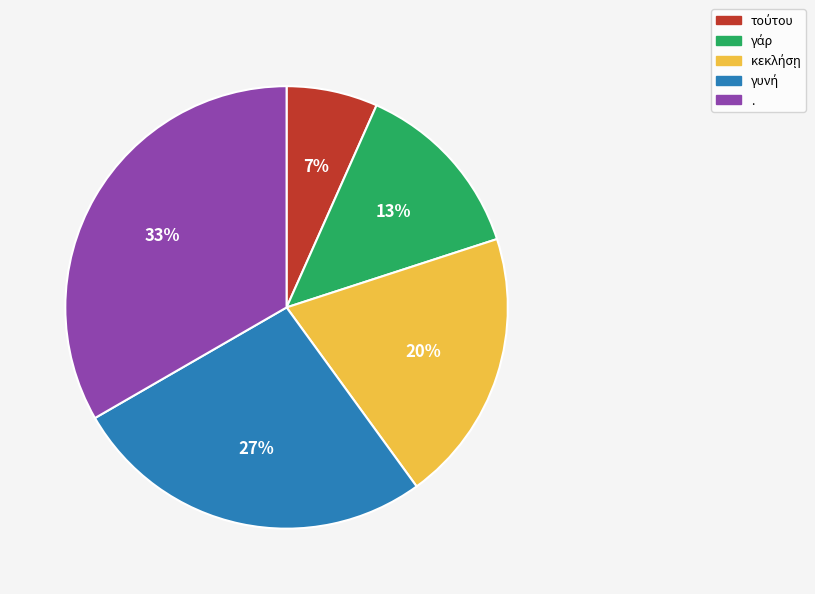

What percentage is the . slice, to the nearest percent?

33%